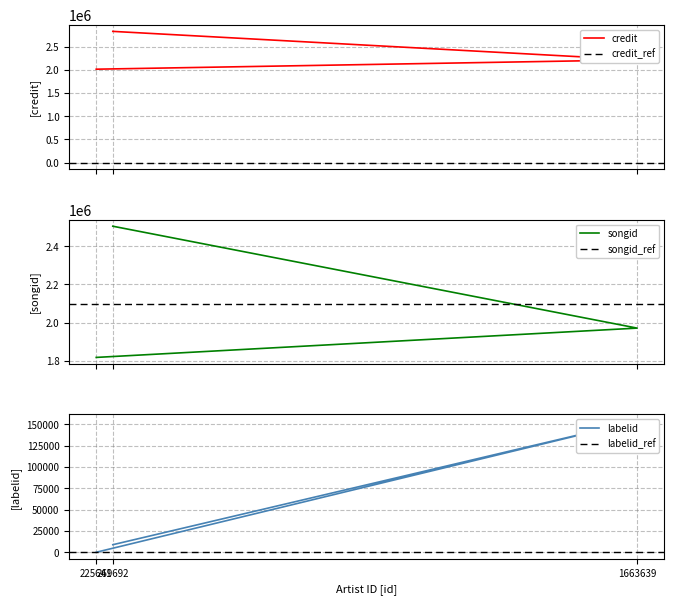

Reading left to right, what are all the values shown in this chart?

credit: 225641=2016748	1663639=2217898	269692=2833401
songid: 225641=1817923	1663639=1971473	269692=2505316
labelid: 225641=-1	1663639=154041	269692=8852